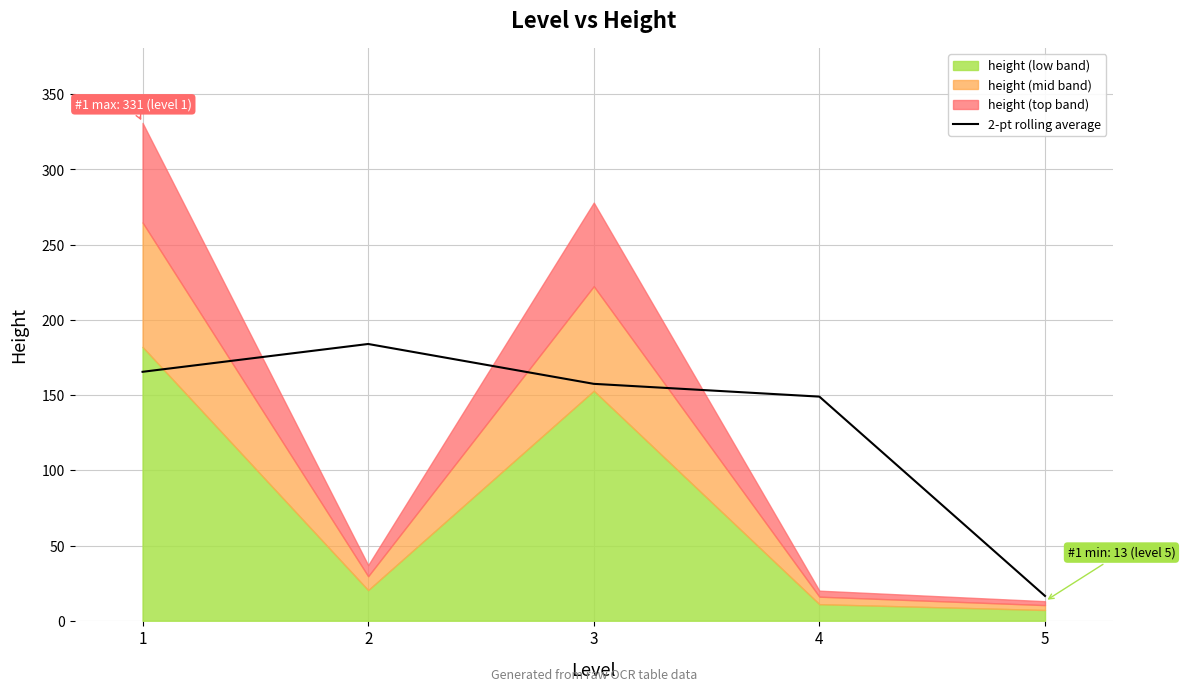

What is the change in value from 3 to 5?

-141.0